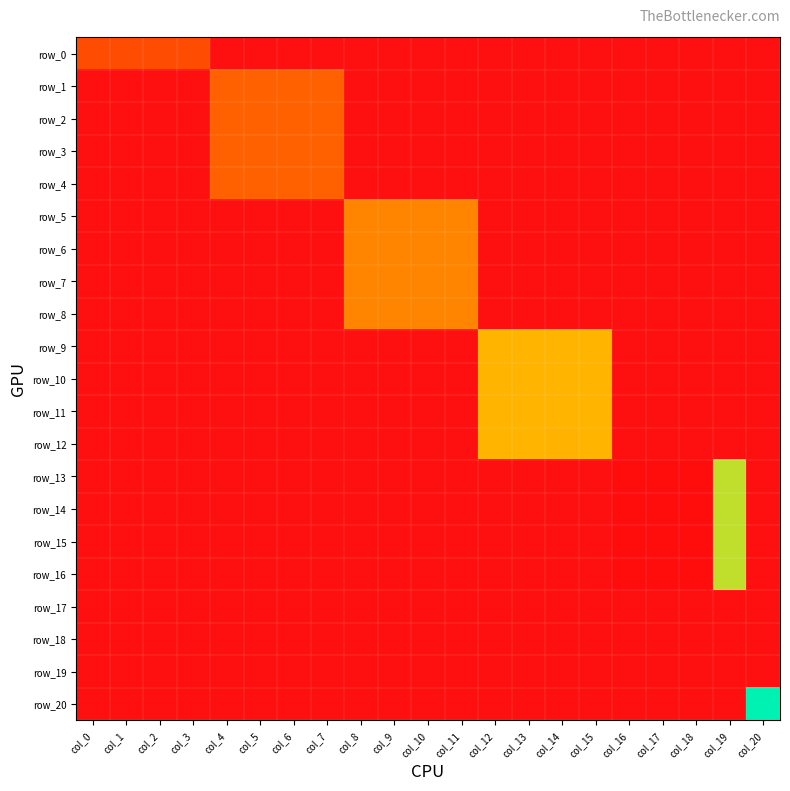

How many categories are shown in the chart?

21